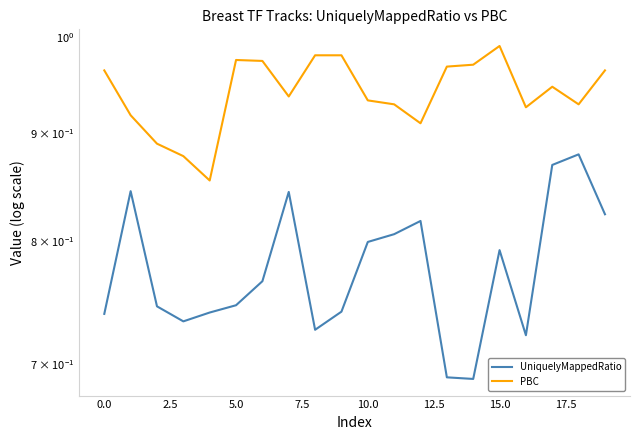

True or false: PBC and UniquelyMappedRatio intersect in this chart.

False